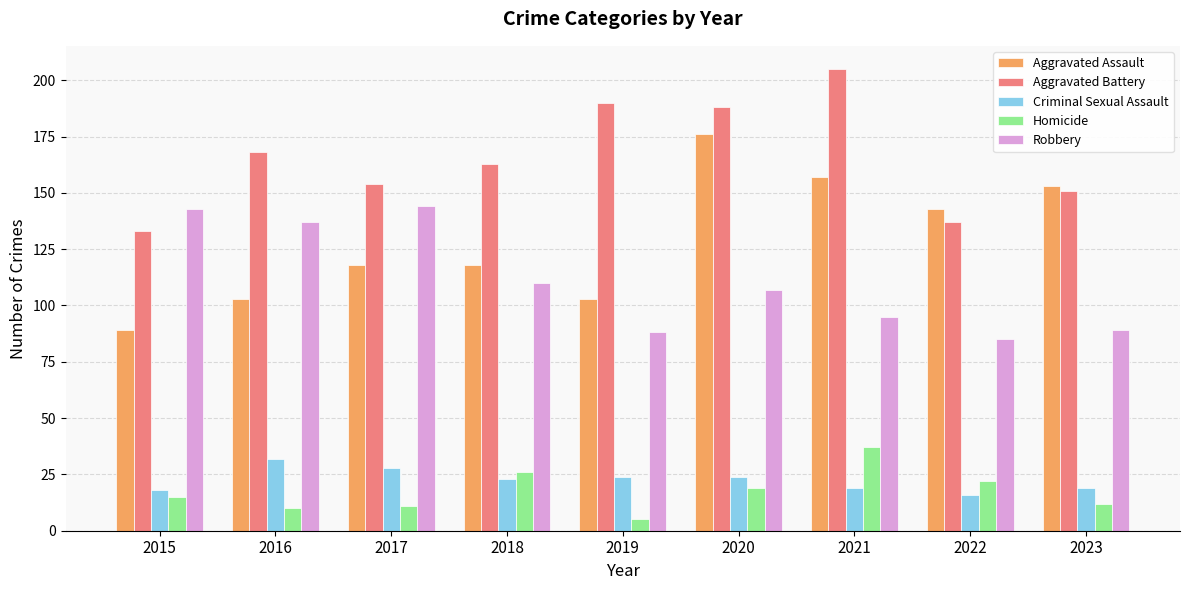

What is the total value across all series at 2016?

450